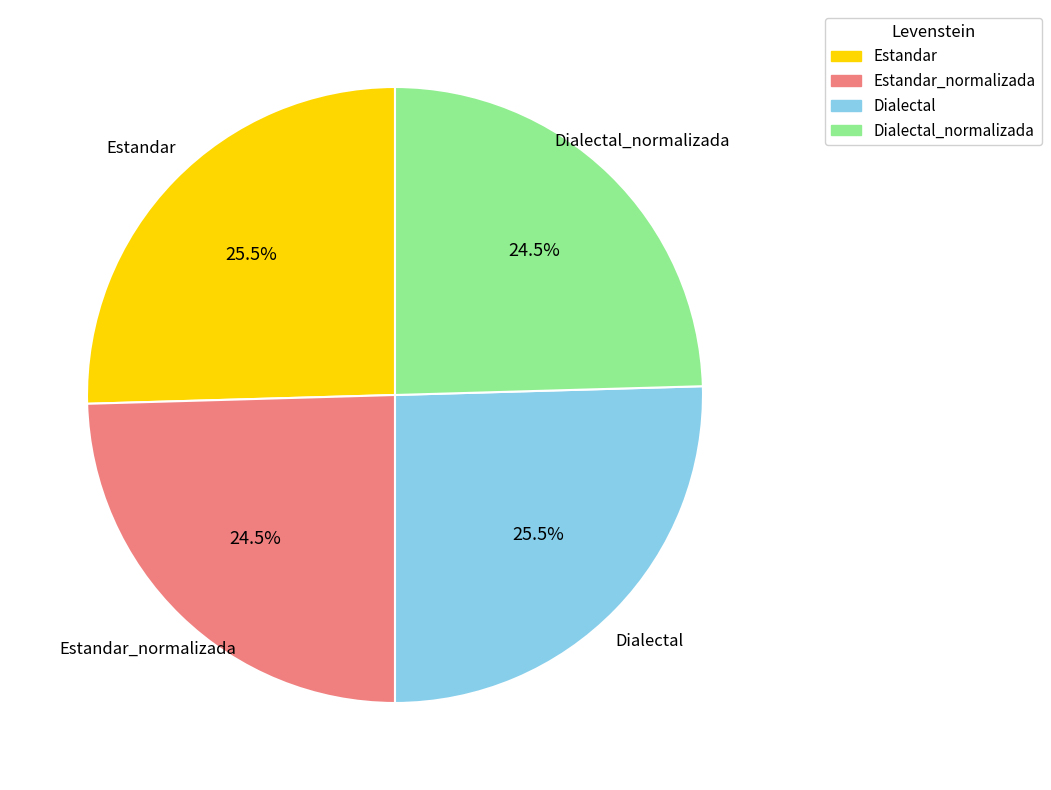

Does any single category account for the majority?

No